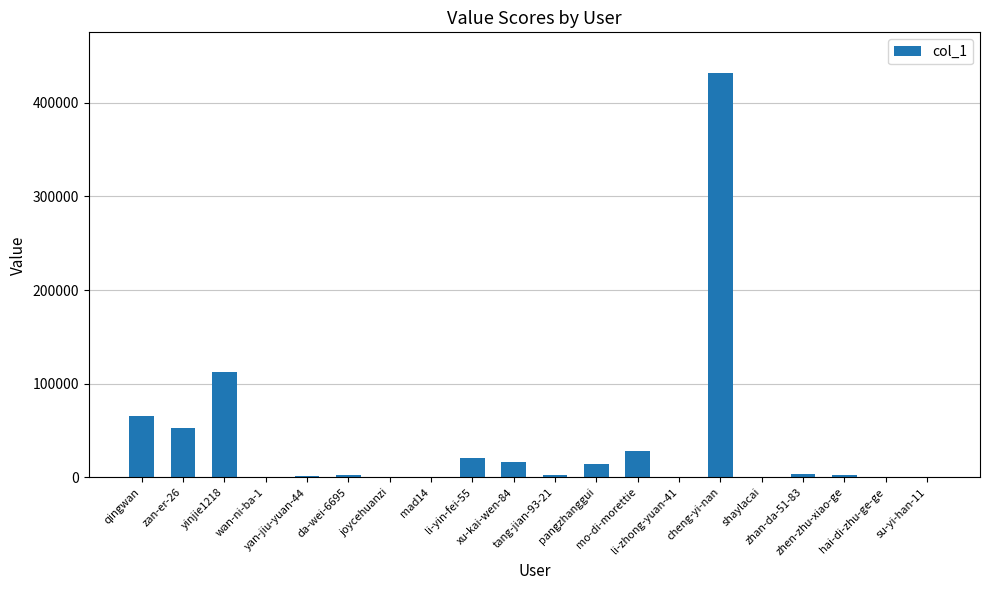

What is the sum of all values?

756139